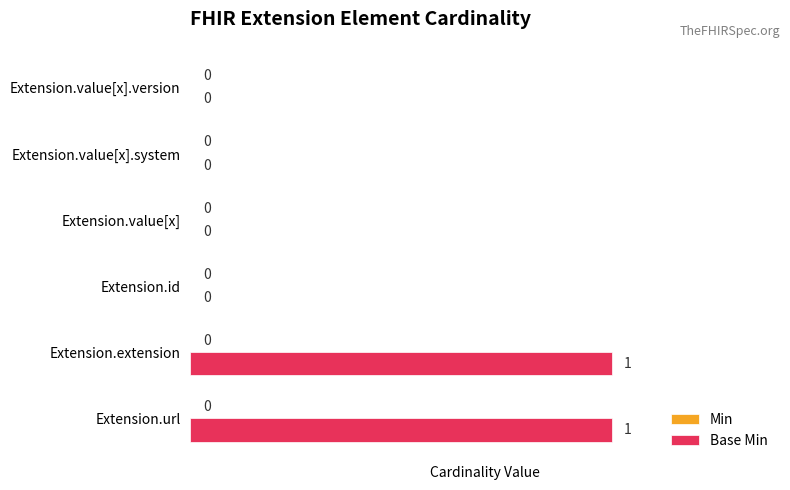

True or false: the data shows 1 at Extension.id.

False